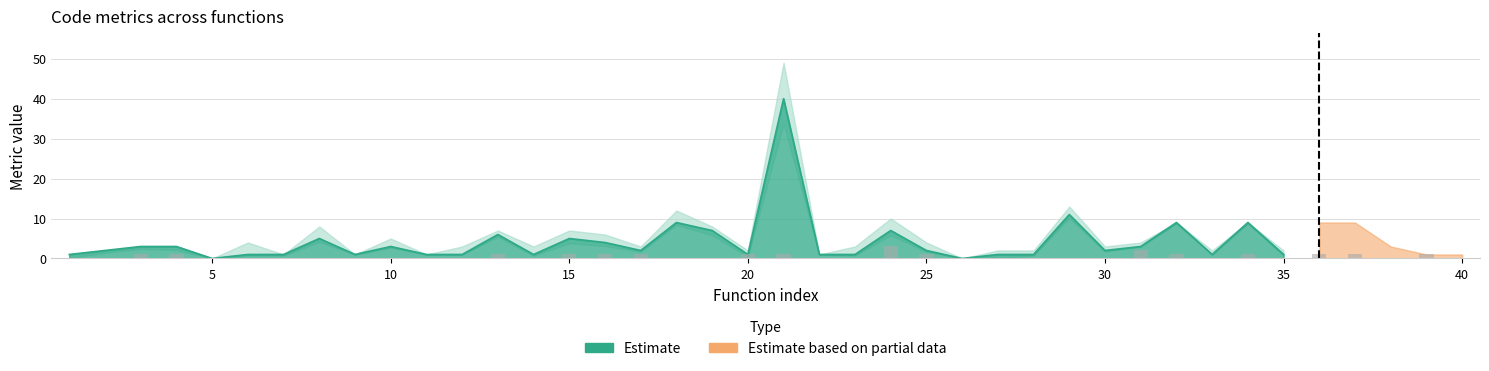

Is it true that the value at 15 is 1?

True